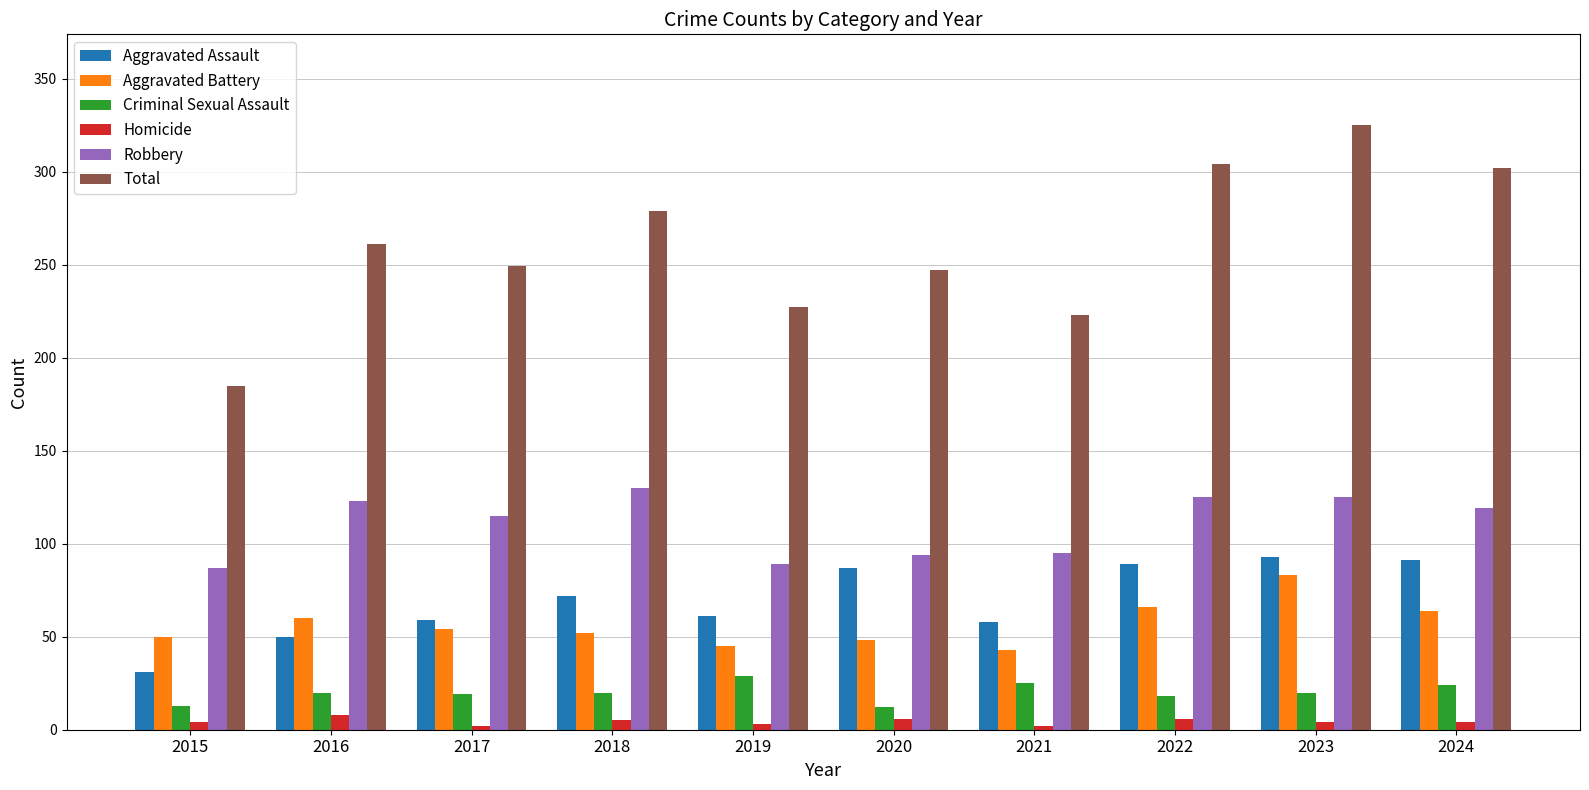

What is the sum of all Total values?

2602